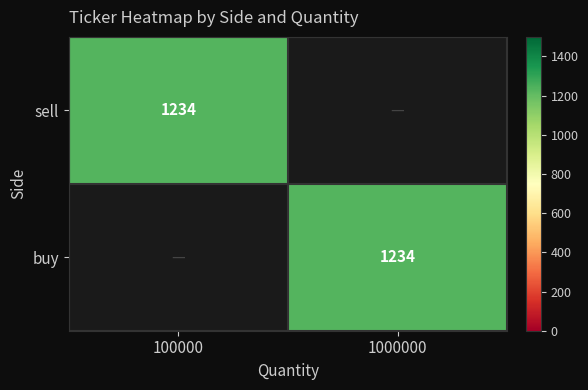

How many series are shown in this chart?

2